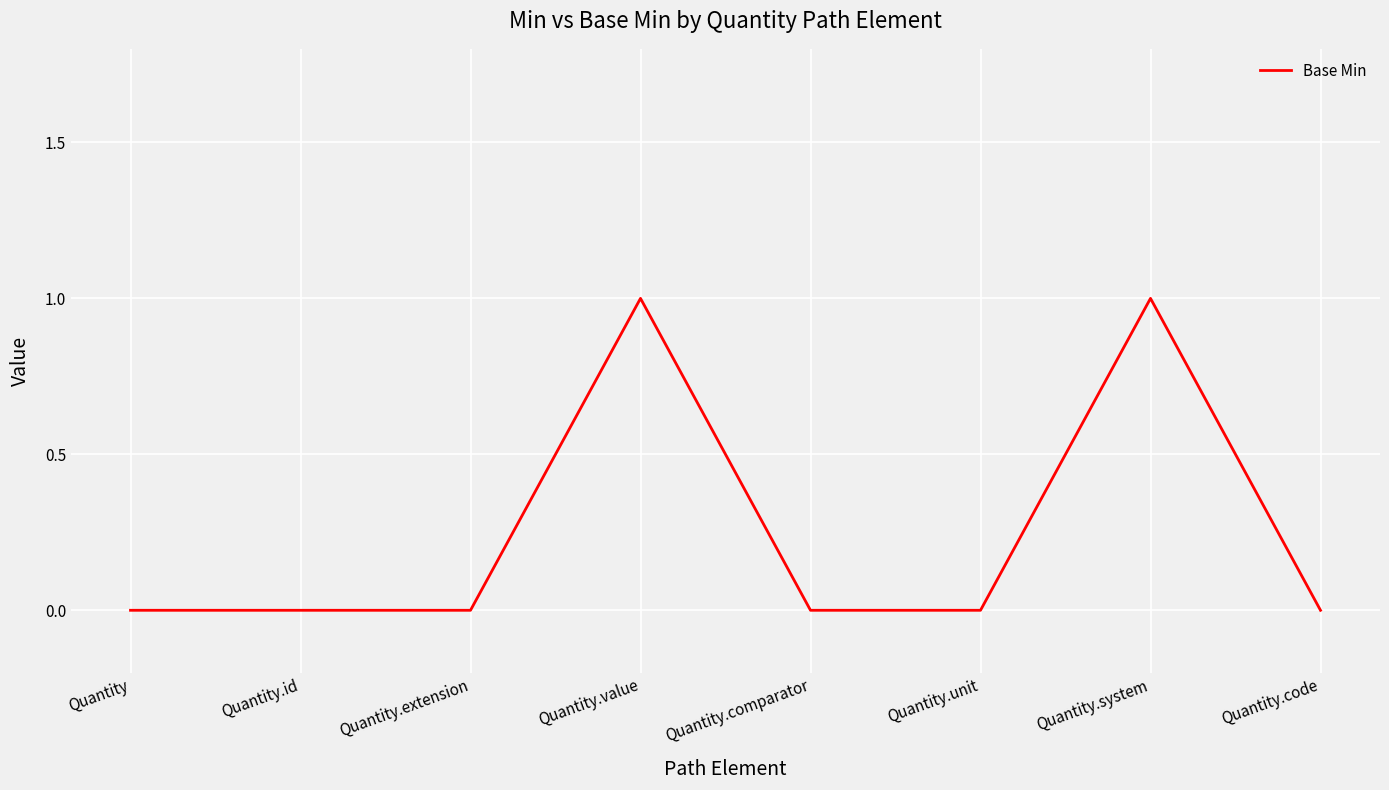

What position from the left is Quantity.code?

8